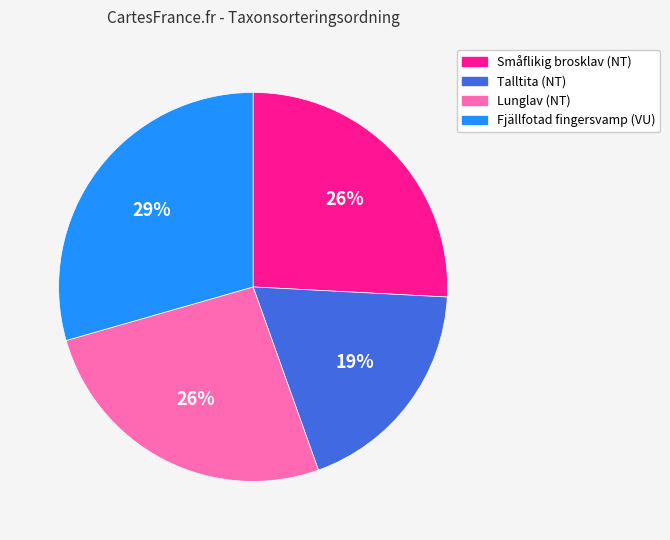

To the nearest percent, what portion does Talltita (NT) represent?

19%